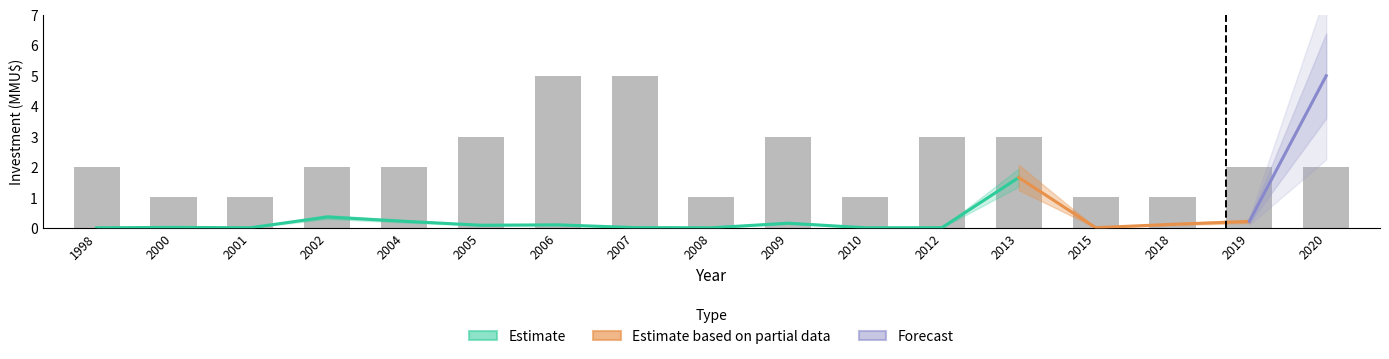

Are the bars grouped side by side (vs. stacked)?

No